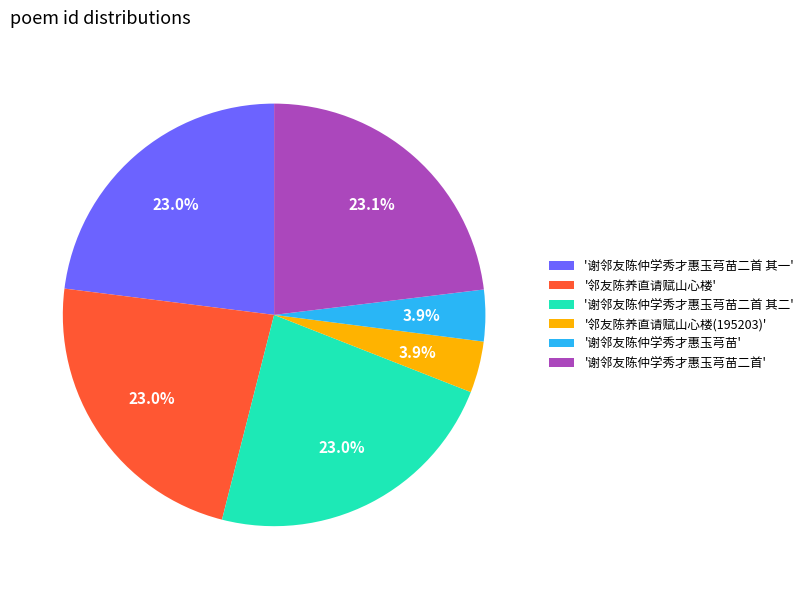

Between '谢邻友陈仲学秀才惠玉芎苗' and '谢邻友陈仲学秀才惠玉芎苗二首 其一', which is larger?

'谢邻友陈仲学秀才惠玉芎苗二首 其一'